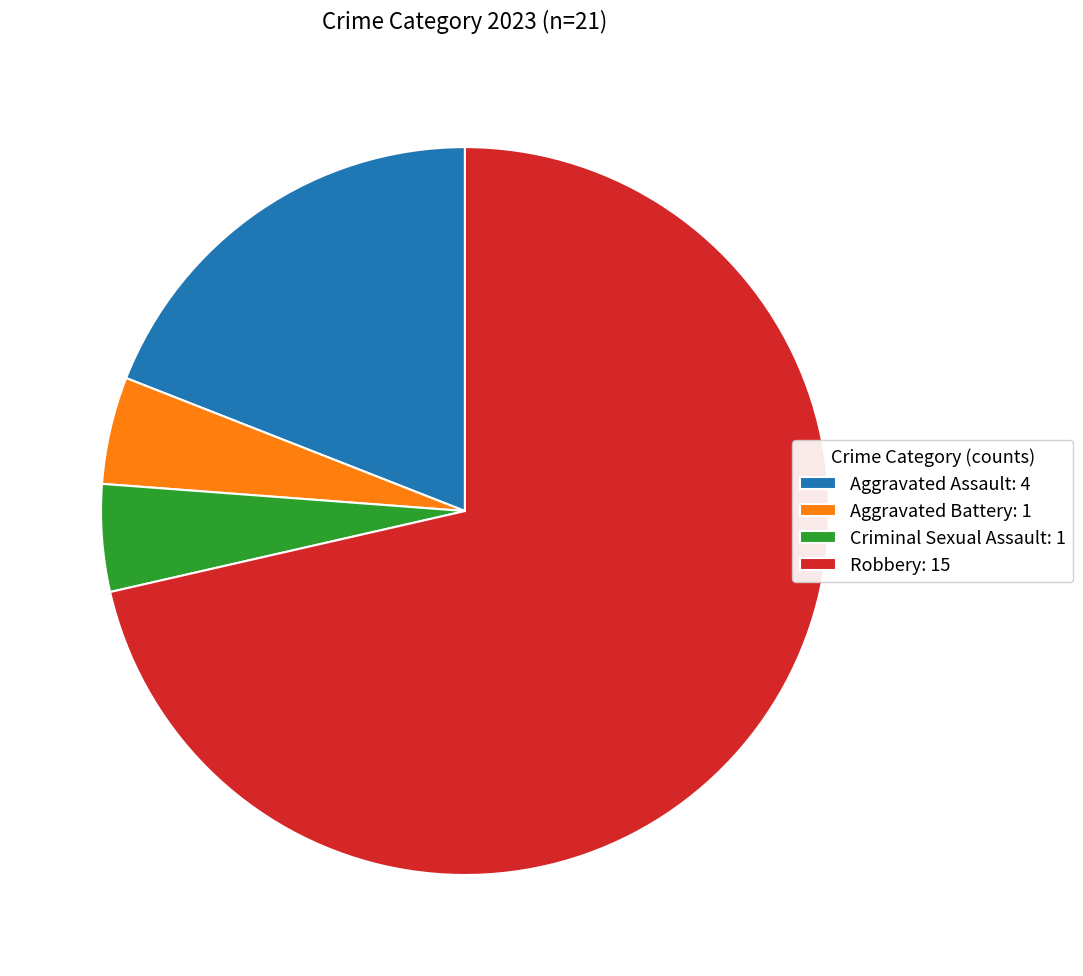

Which has a higher value, Aggravated Battery: 1 or Aggravated Assault: 4?

Aggravated Assault: 4